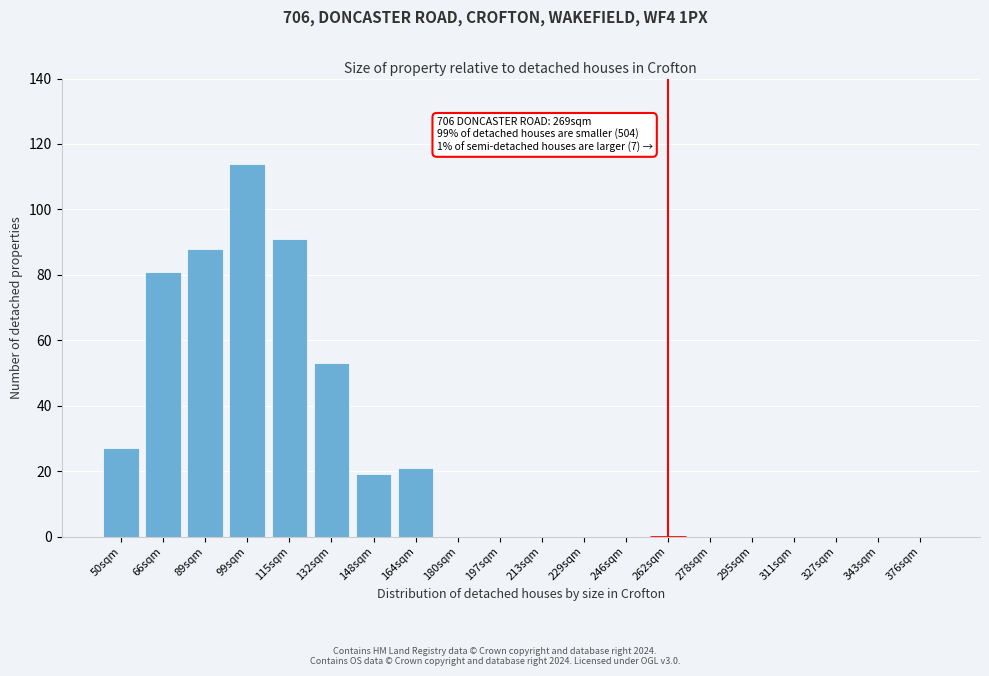

Reading right to left, transcribe all the data shown in this chart.

376sqm=0	343sqm=0	327sqm=0	311sqm=0	295sqm=0	278sqm=0	262sqm=0	246sqm=0	229sqm=0	213sqm=0	197sqm=0	180sqm=0	164sqm=21	148sqm=19	132sqm=53	115sqm=91	99sqm=114	89sqm=88	66sqm=81	50sqm=27